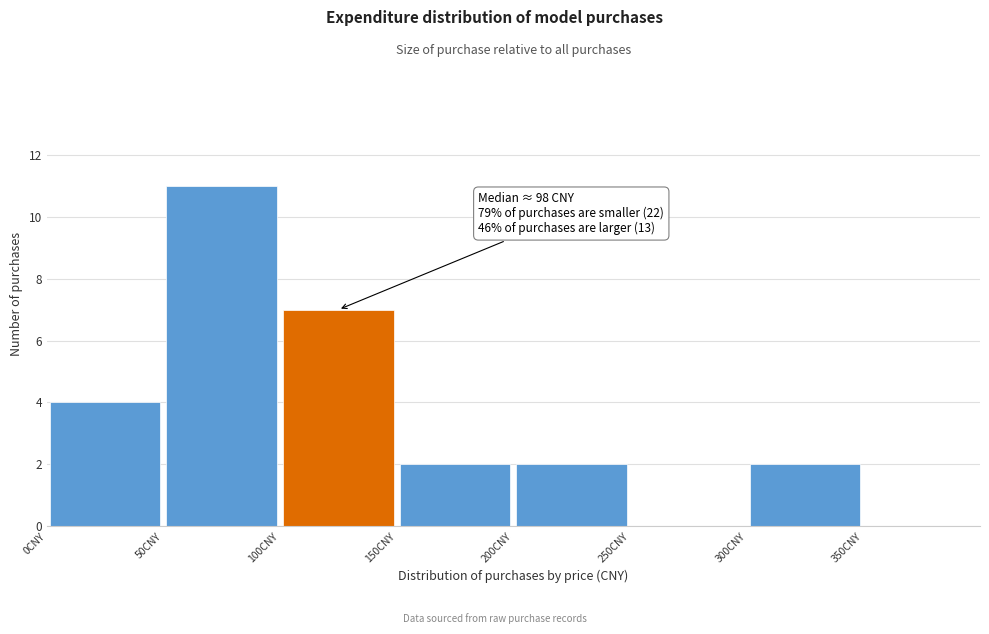

Which range on the x-axis has the tallest bar?

50 to 100